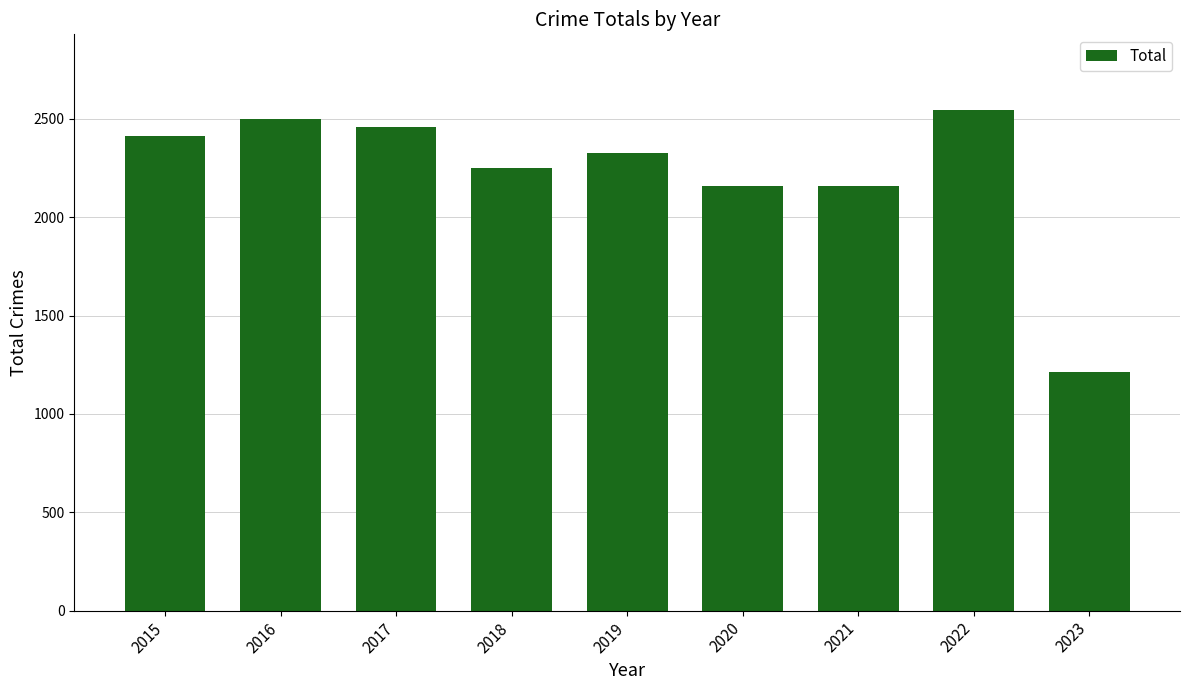

What is the change in value from 2021 to 2023?

-946